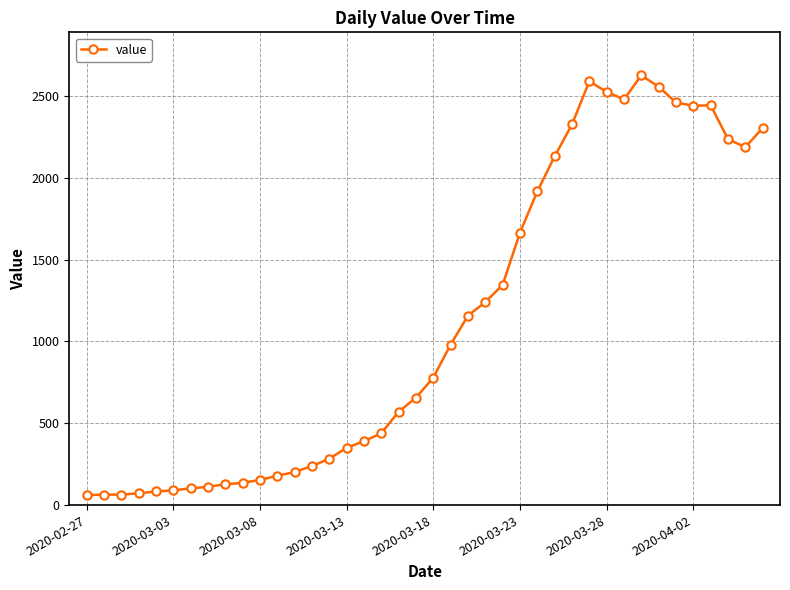

What is the value of the 20th point from the left?

656